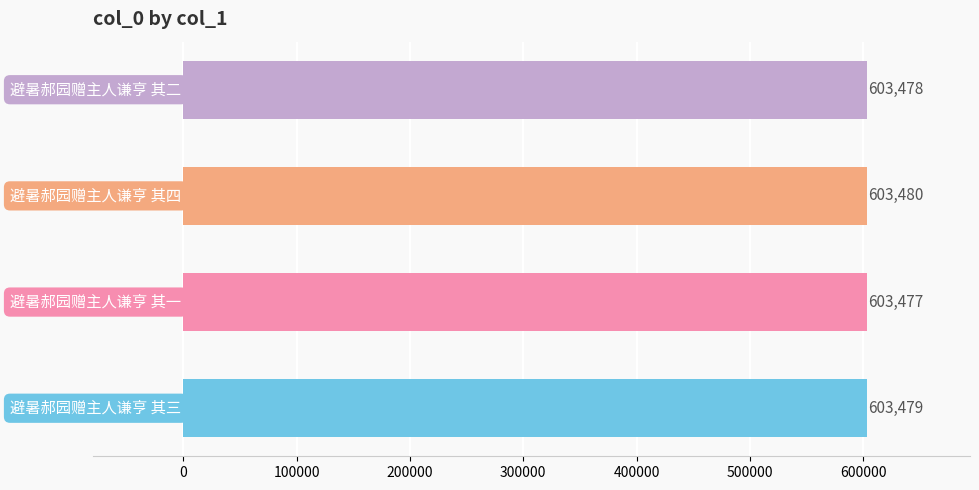

What is the difference between the second highest and minimum values?

2